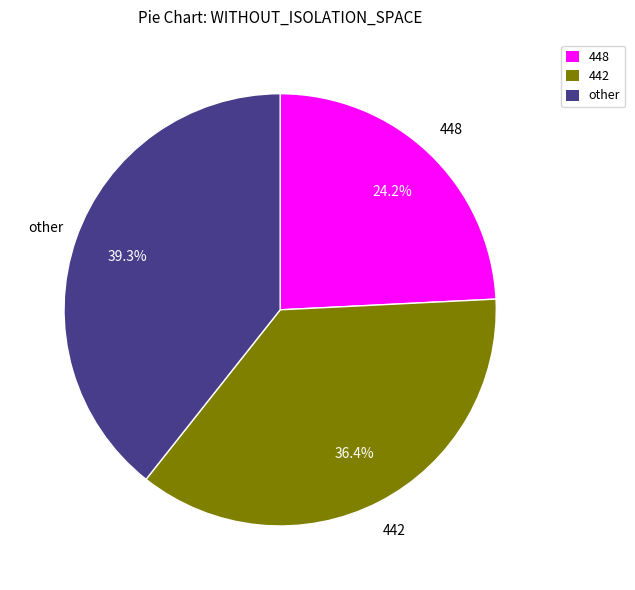

Does any single category account for the majority?

No